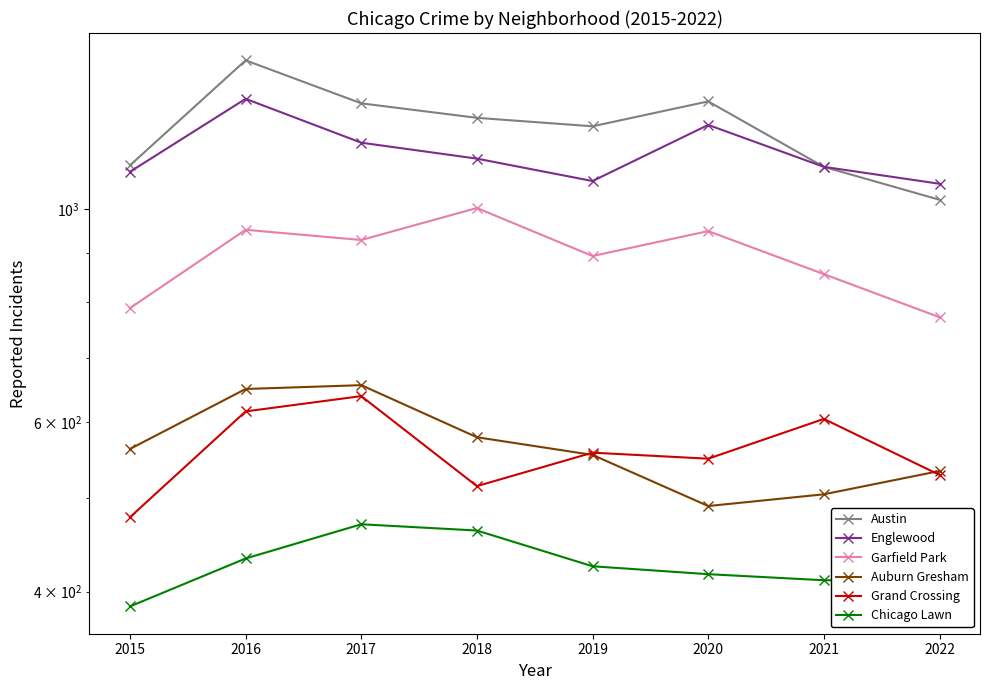

At which category does the chart reach its peak across all series?

2016